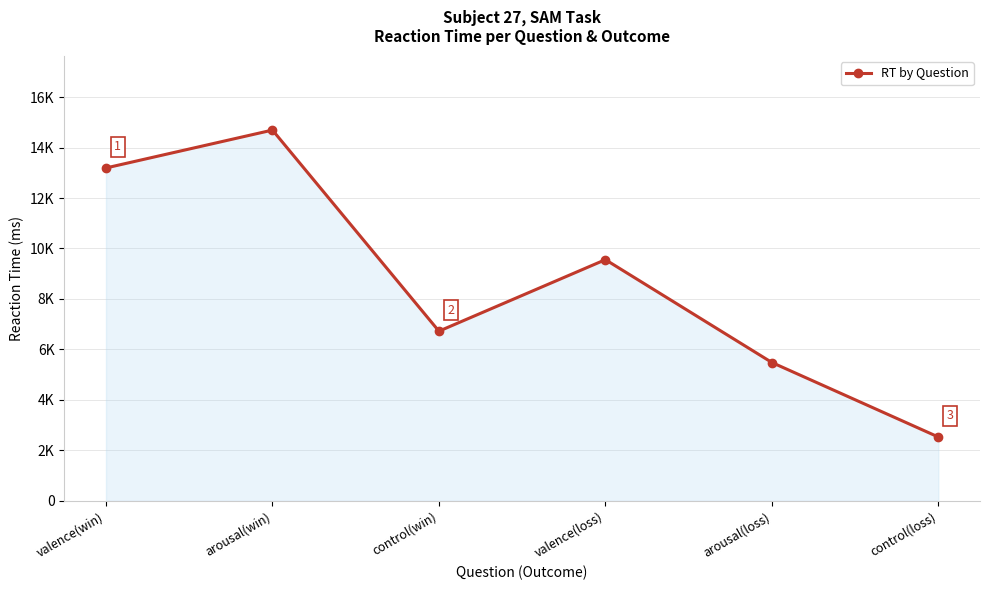

Reading left to right, what are all the values shown in this chart?

13190	14691	6724	9557	5483	2531